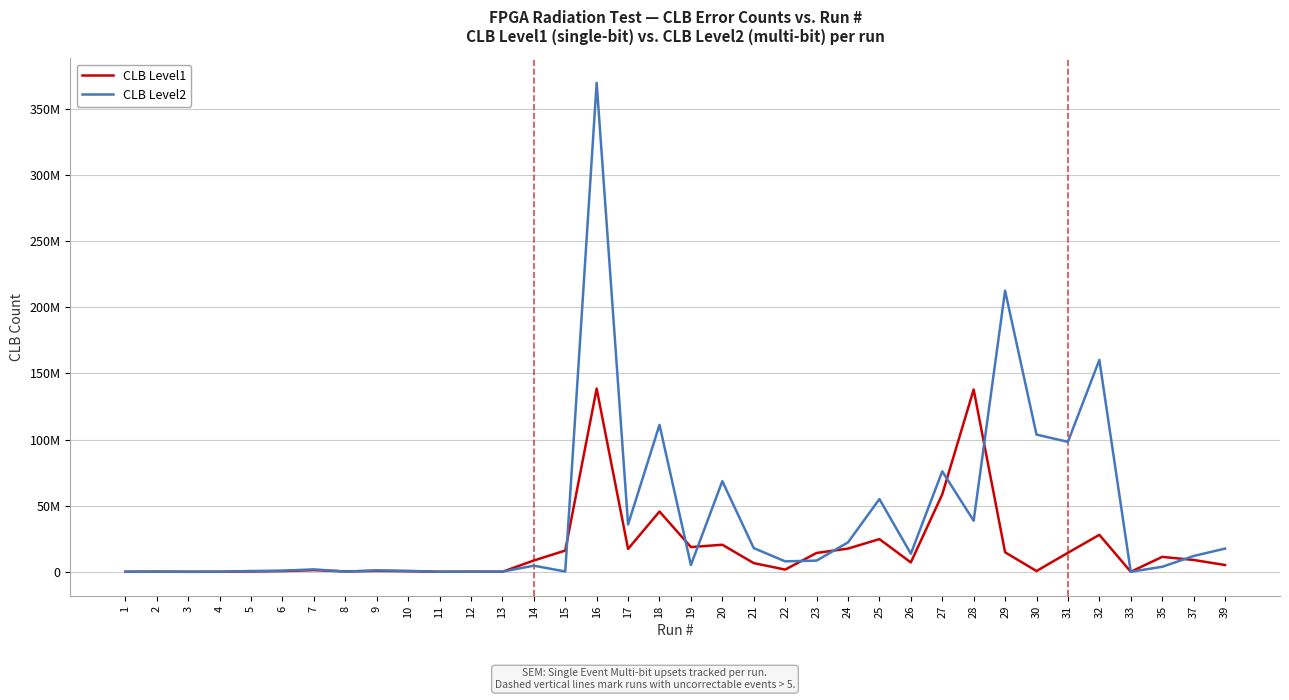

Does the chart display data point markers on the line(s)?

No